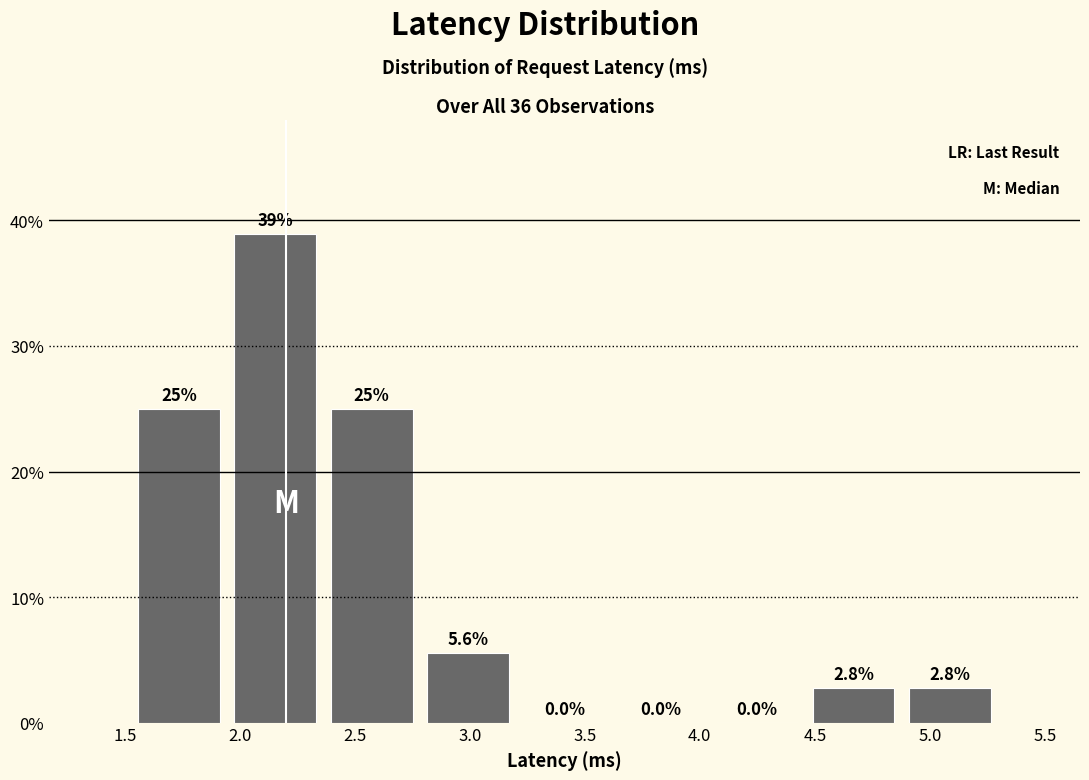

Reading left to right, list every bar in this chart as the range it spans on the x-axis followed by its height. The bar edges are not printed on the chart, so give them approximately, as read against the axis.

1.55 to 1.95: 25.0
1.95 to 2.35: 38.9
2.35 to 2.80: 25.0
2.80 to 3.20: 5.6
3.20 to 3.60: 0.0
3.60 to 4.05: 0.0
4.05 to 4.45: 0.0
4.45 to 4.90: 2.8
4.90 to 5.30: 2.8